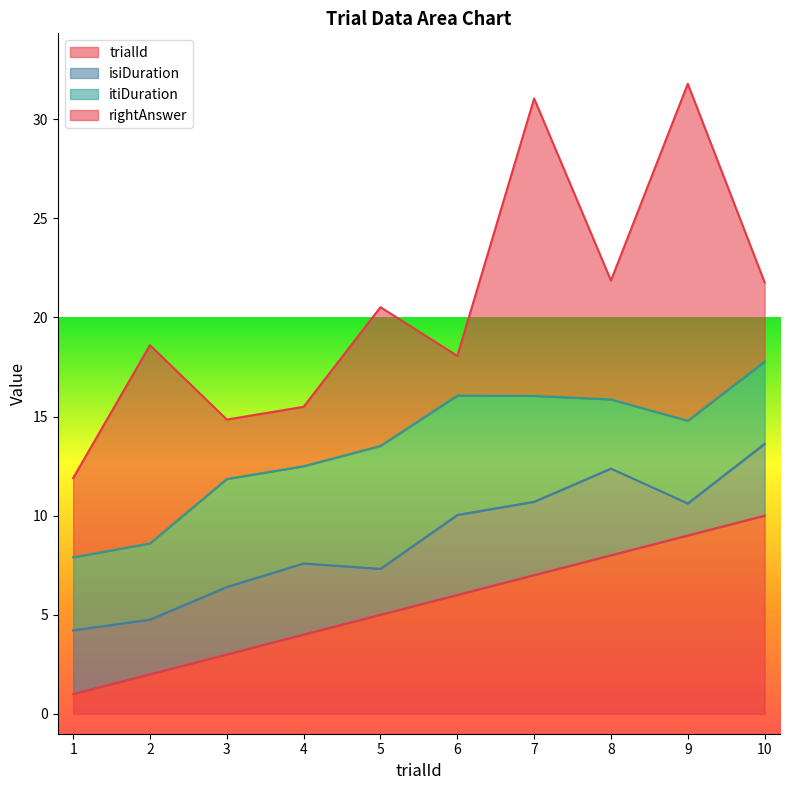

Rank the series at 1 from highest to lowest value.

rightAnswer, itiDuration, isiDuration, trialId